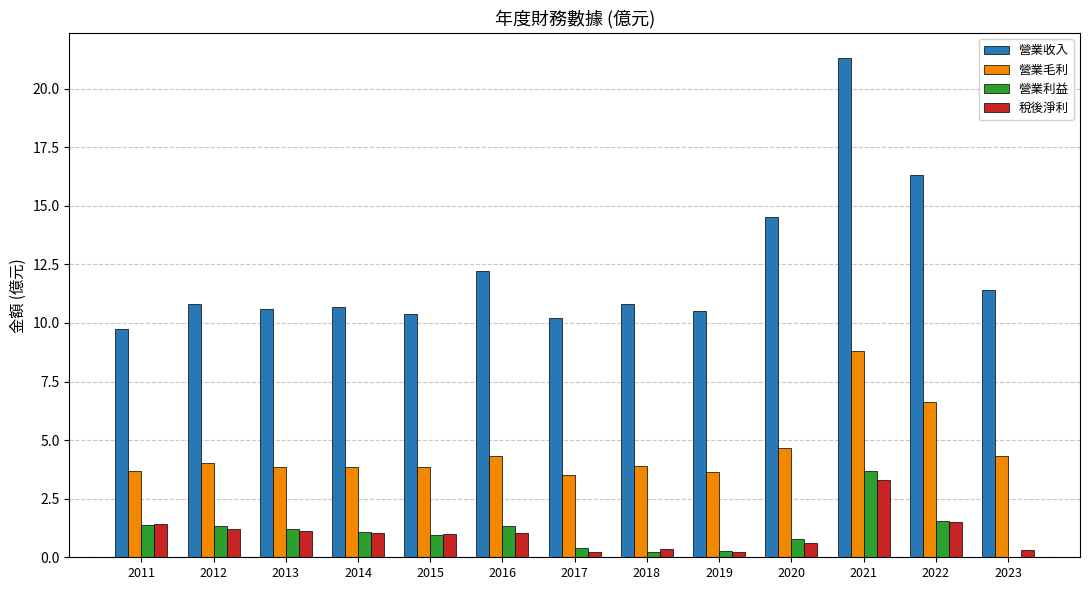

Which series changed the most between 2012 and 2014?

營業利益